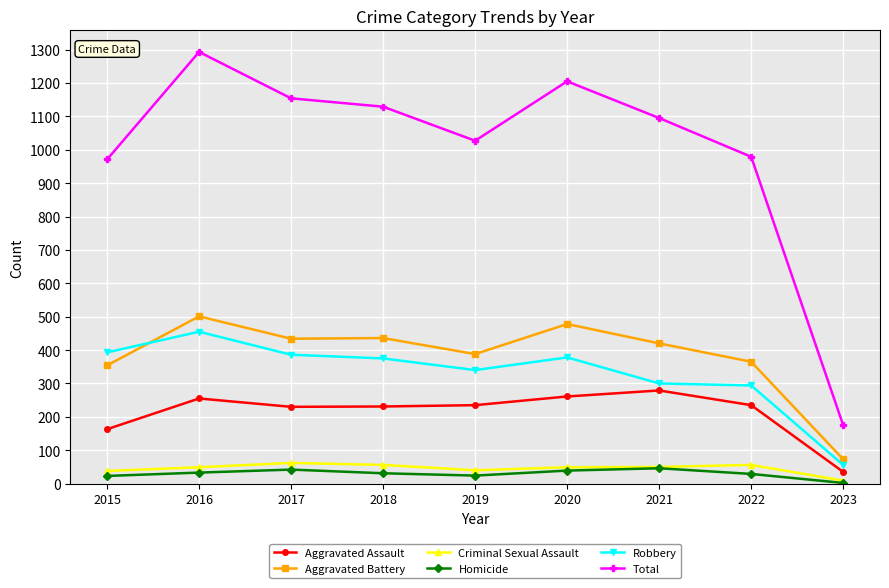

In Homicide, how many points are lower than both neighbors (excluding endpoints)?

1